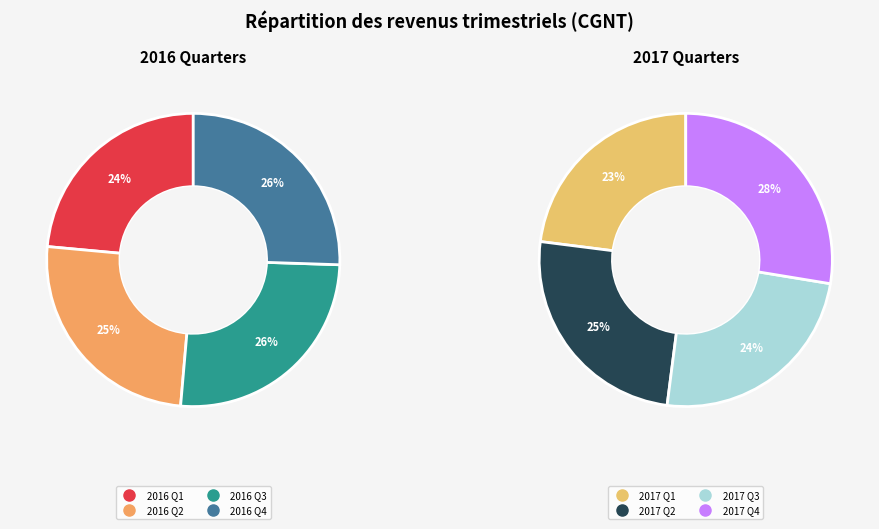

Is there any slice that represents more than half of the pie?

No